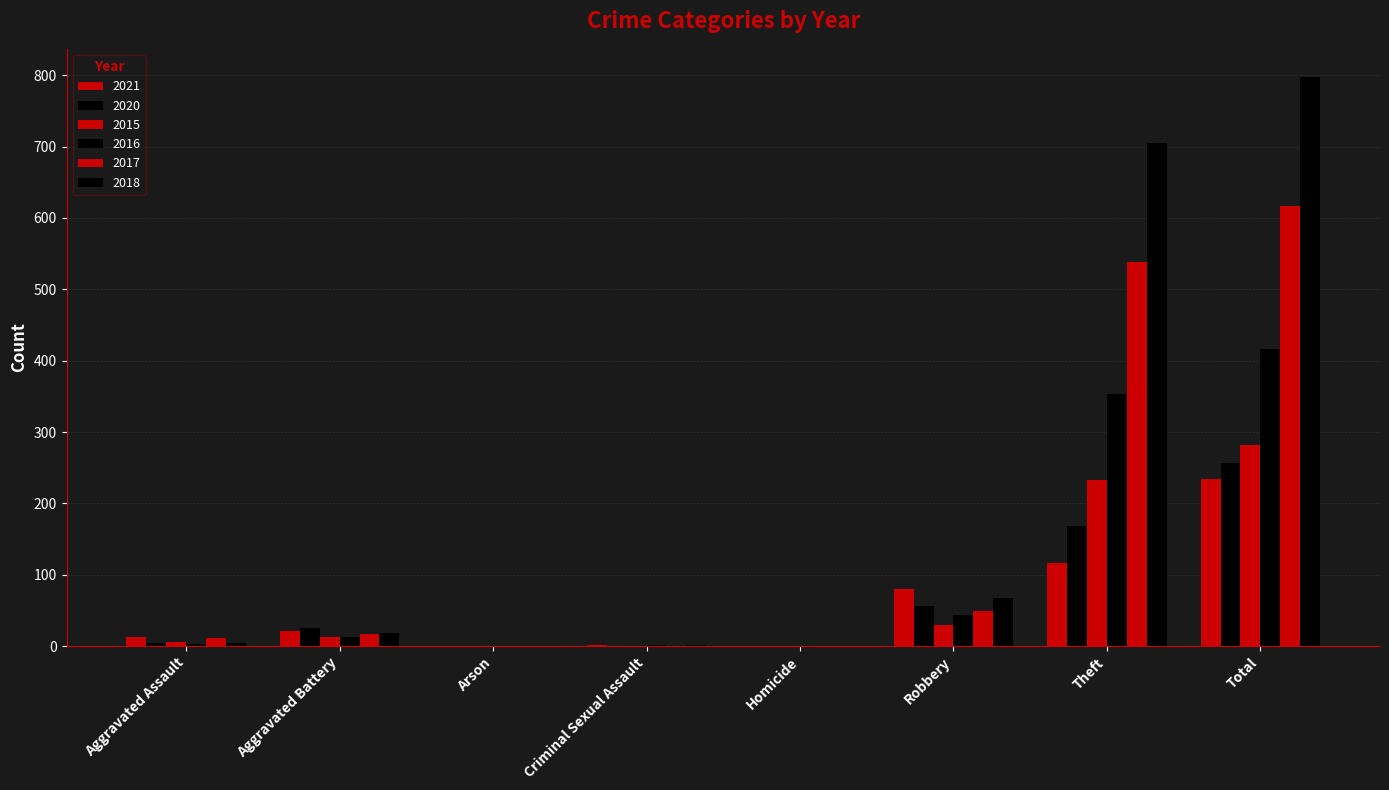

Which category has the highest value in the 2020 series?

Total